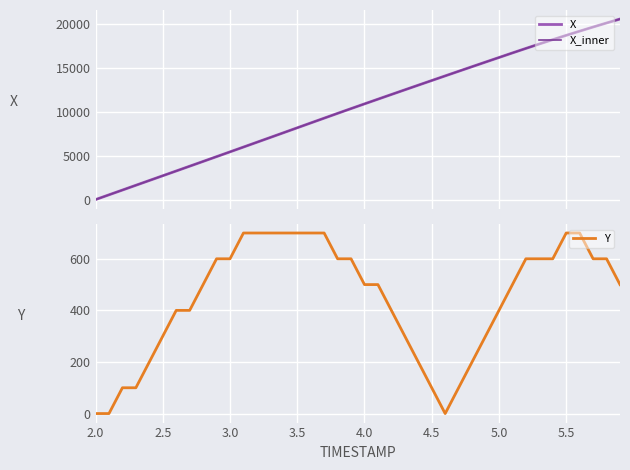

At how many categories does at least one series exceed 9632?

22